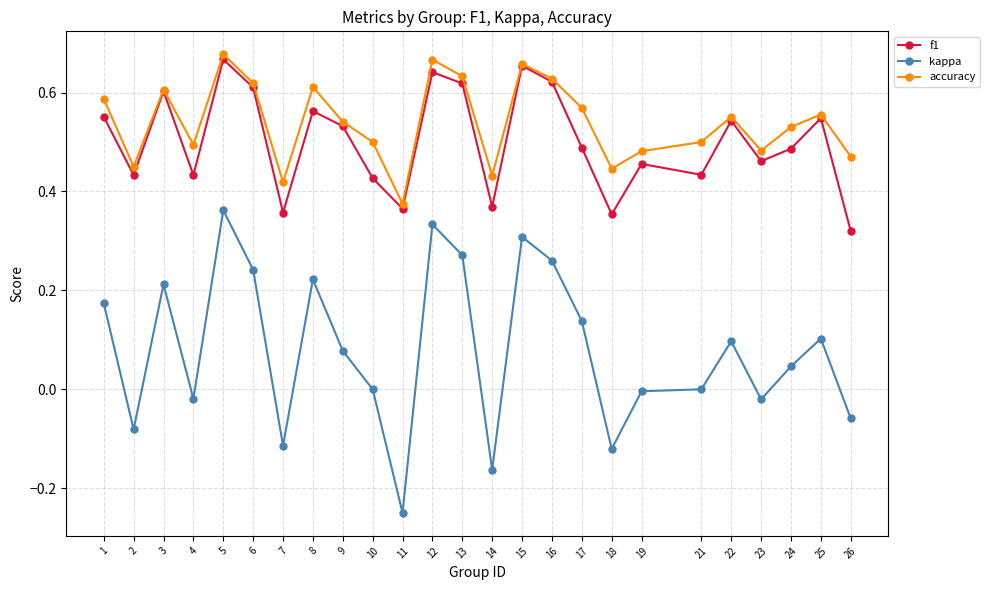

In f1, how many points are higher than both neighbors (excluding endpoints)?

8